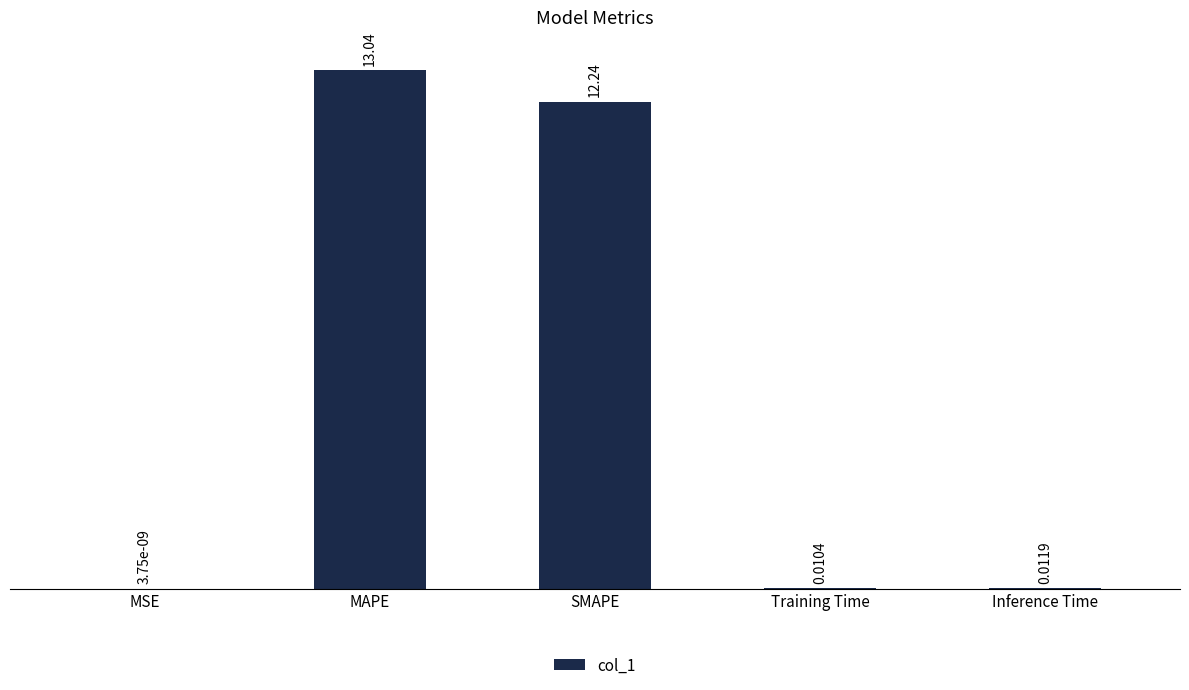

What is the change in value from MAPE to Training Time?

-13.0